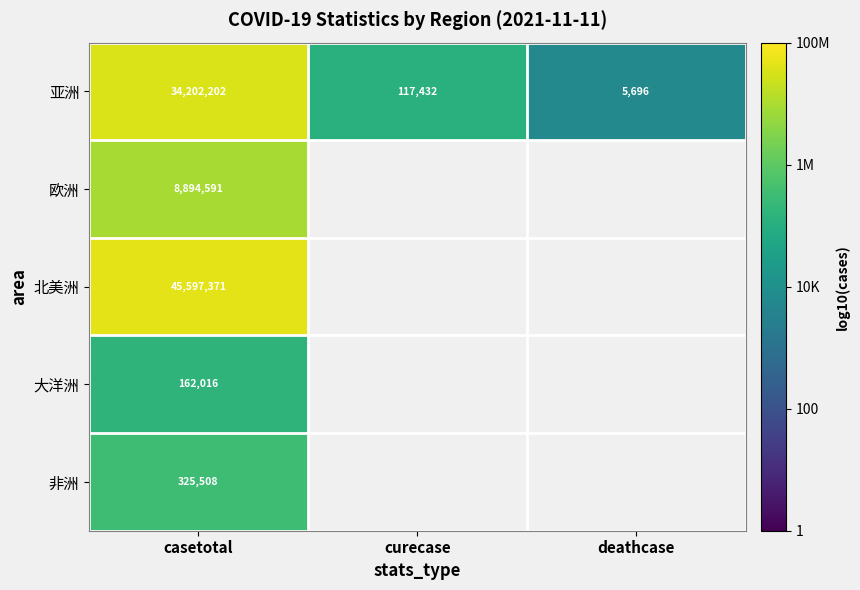

Rank the categories by 亚洲 value from highest to lowest.

casetotal, curecase, deathcase